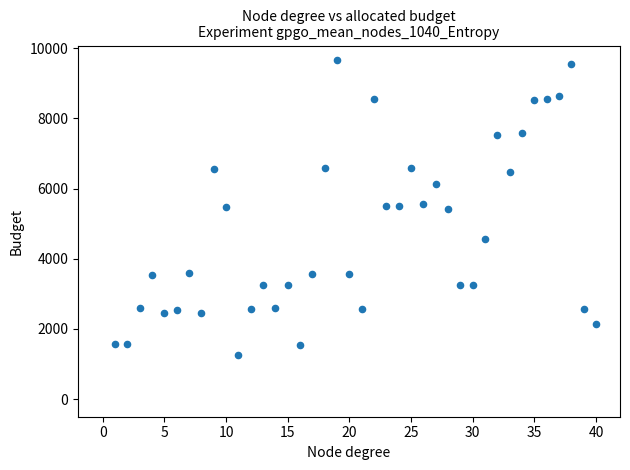

What is the range of Y values (max minus min)?

8396